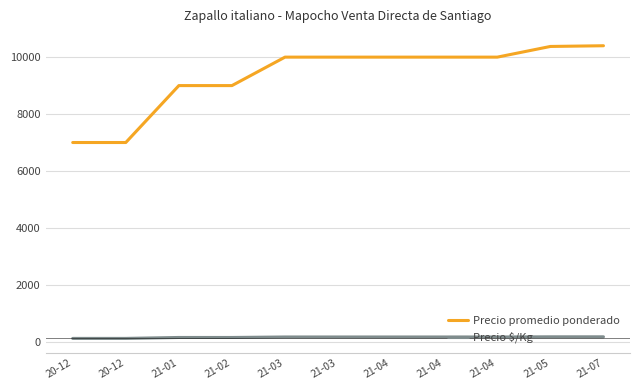

Is it true that Precio $/Kg equals 167 at 21-04?

True